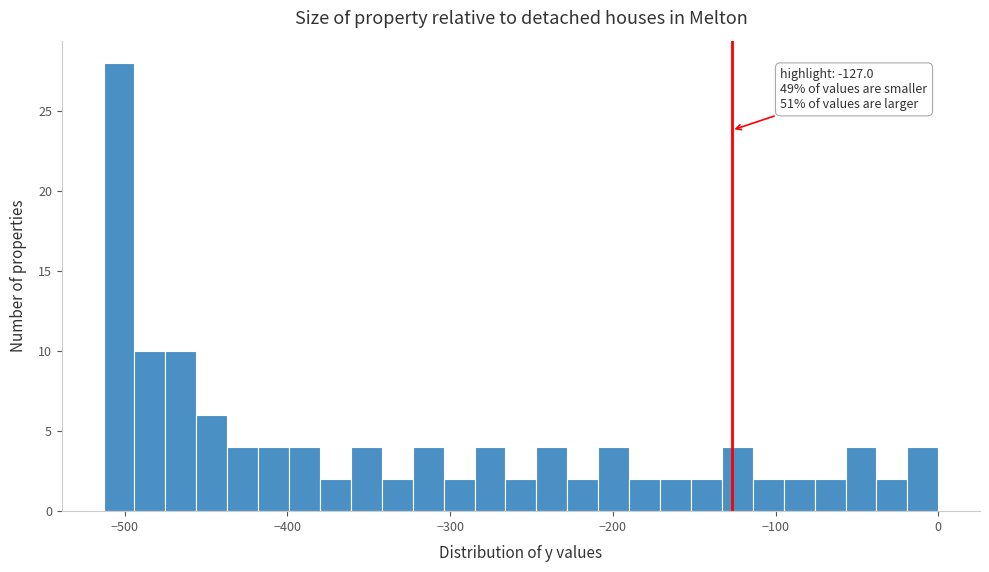

Around what value on the x-axis is the tallest bar? Give the approximate position of its centre, as read against the axis.

-500